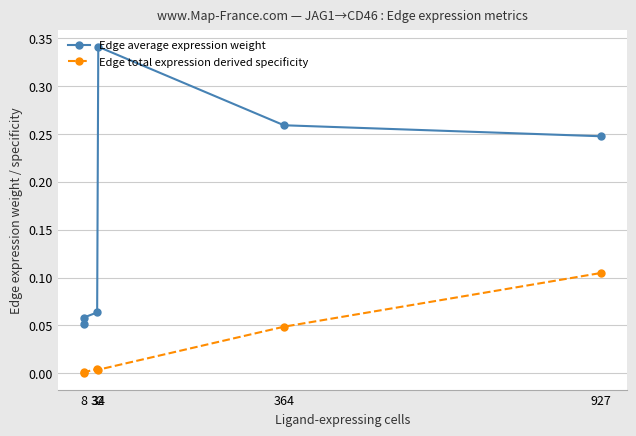

The Edge average expression weight series shows 0.1 at 8. True or false?

False